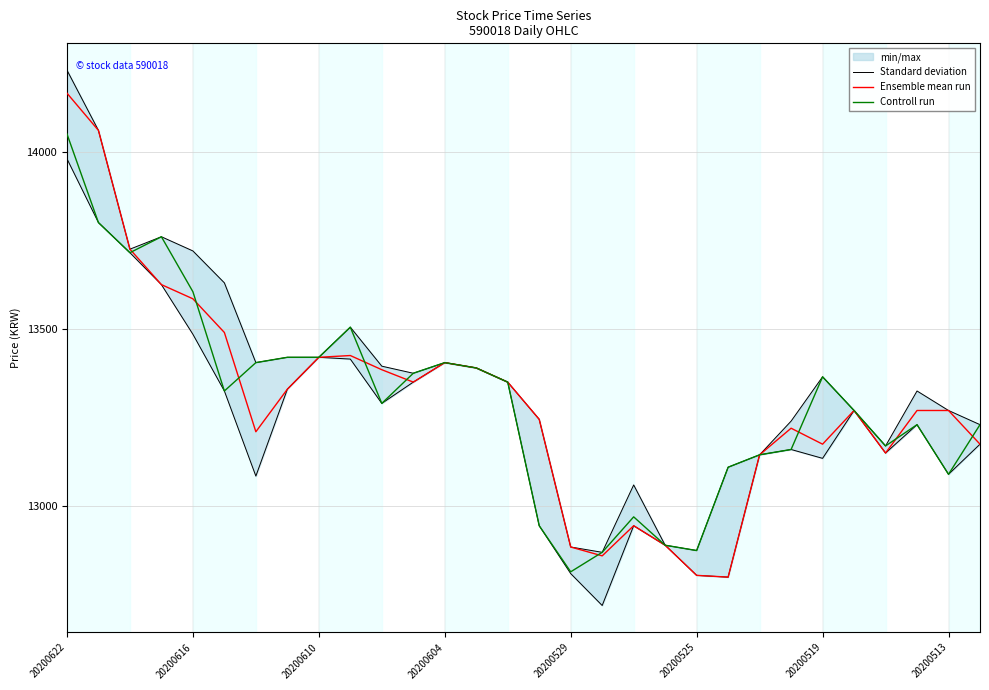

What is the sum of the Standard deviation values at 25 and 15?

26515